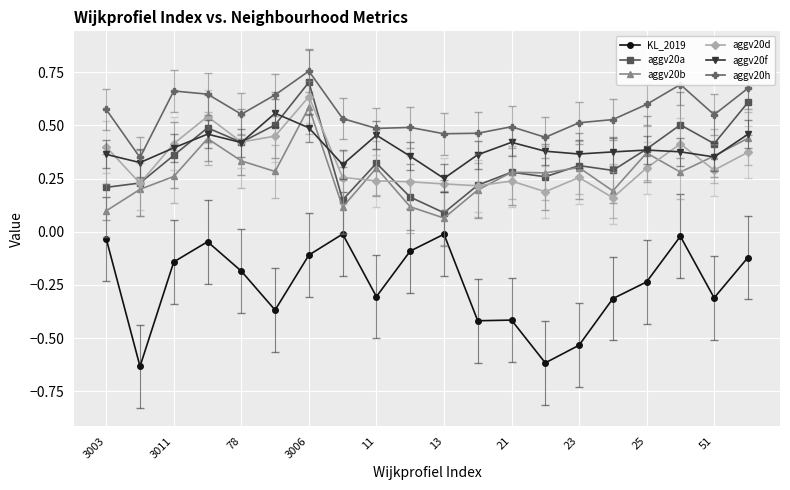

Which series has the largest total across all categories?

aggv20h